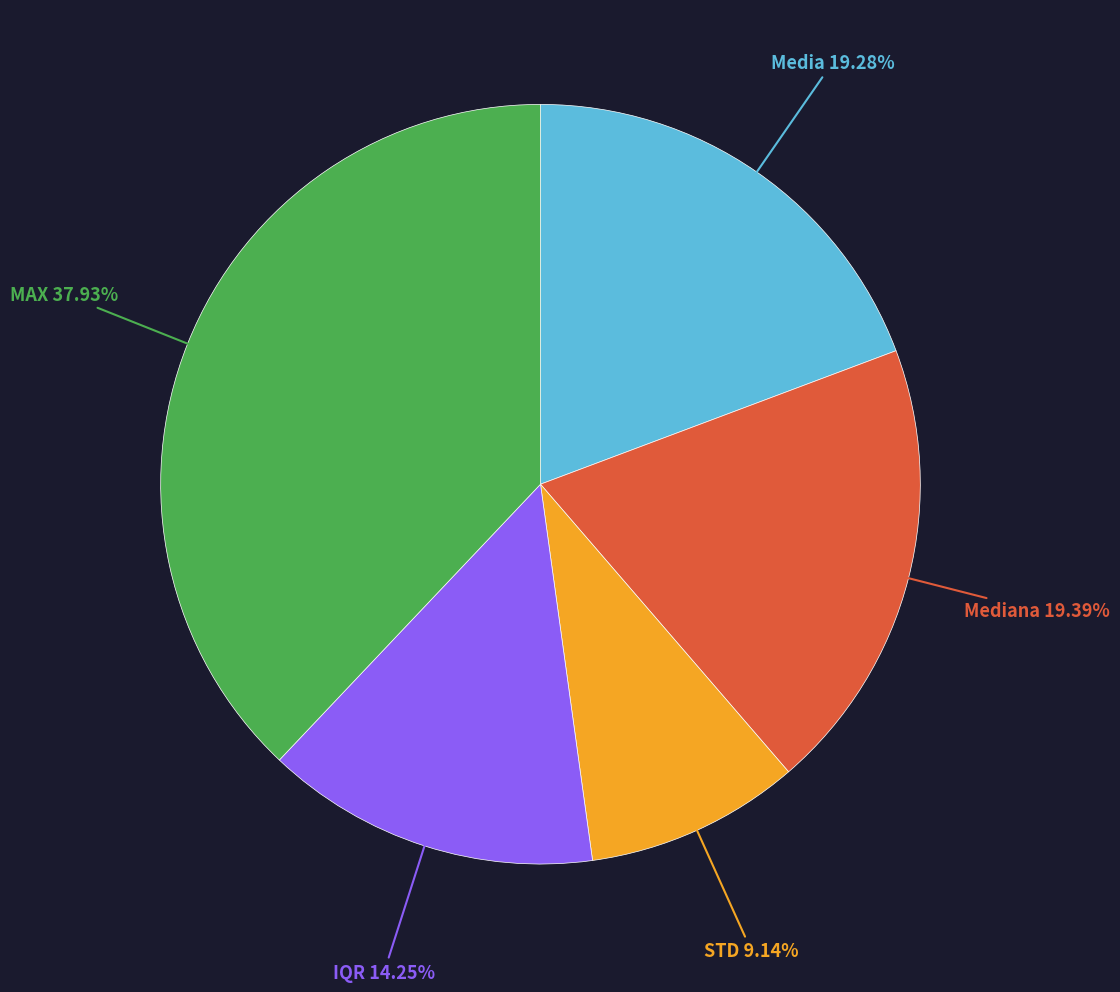

Is there a majority slice in this chart?

No